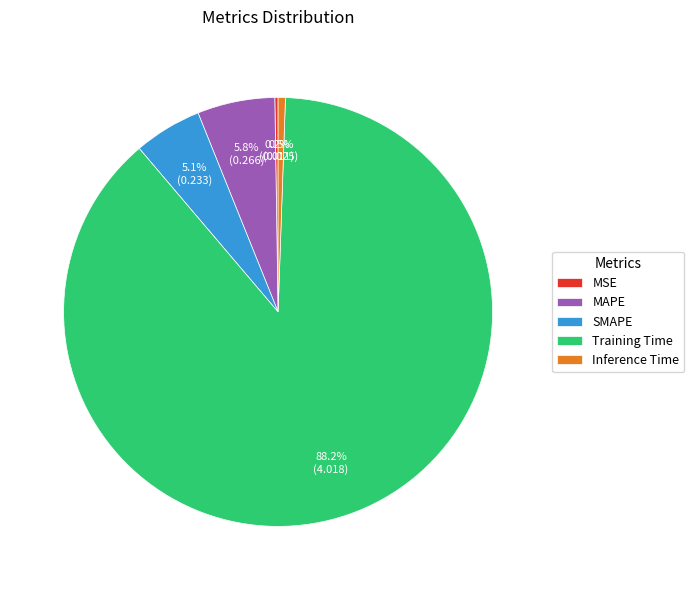

Between Inference Time and MAPE, which is larger?

MAPE